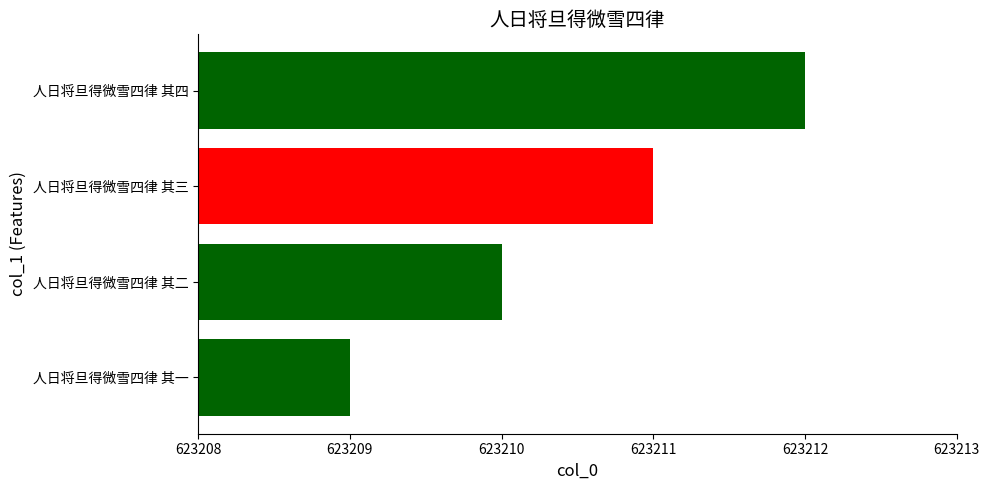

What is the maximum value shown in the chart?

623212